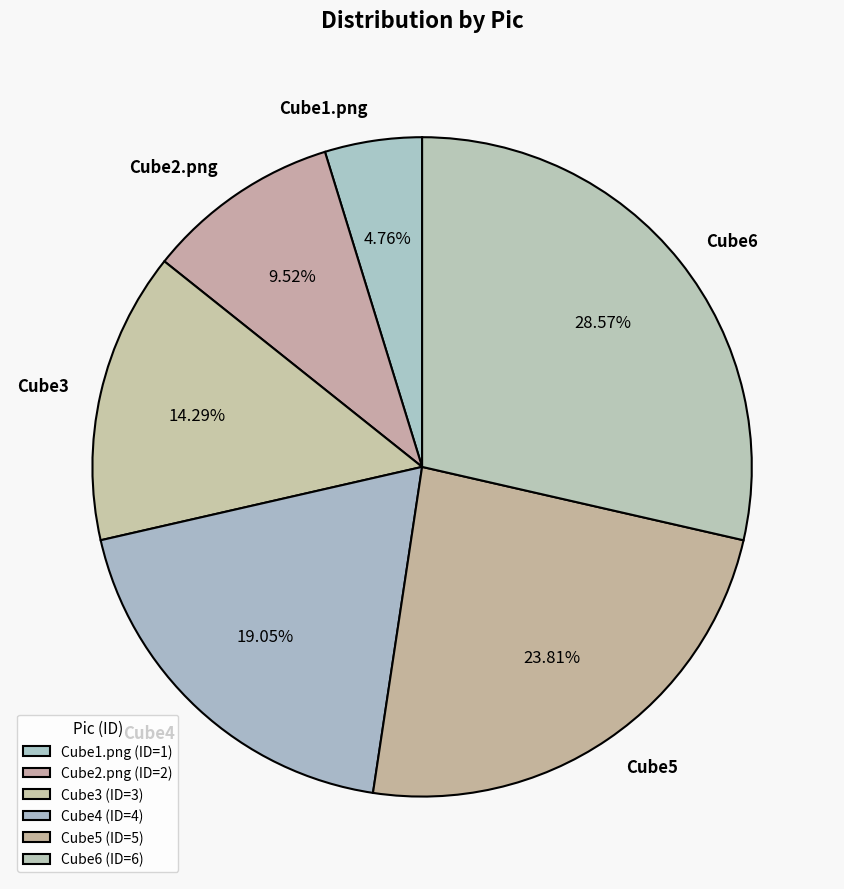

Does Cube5 account for over 50% of the chart?

No